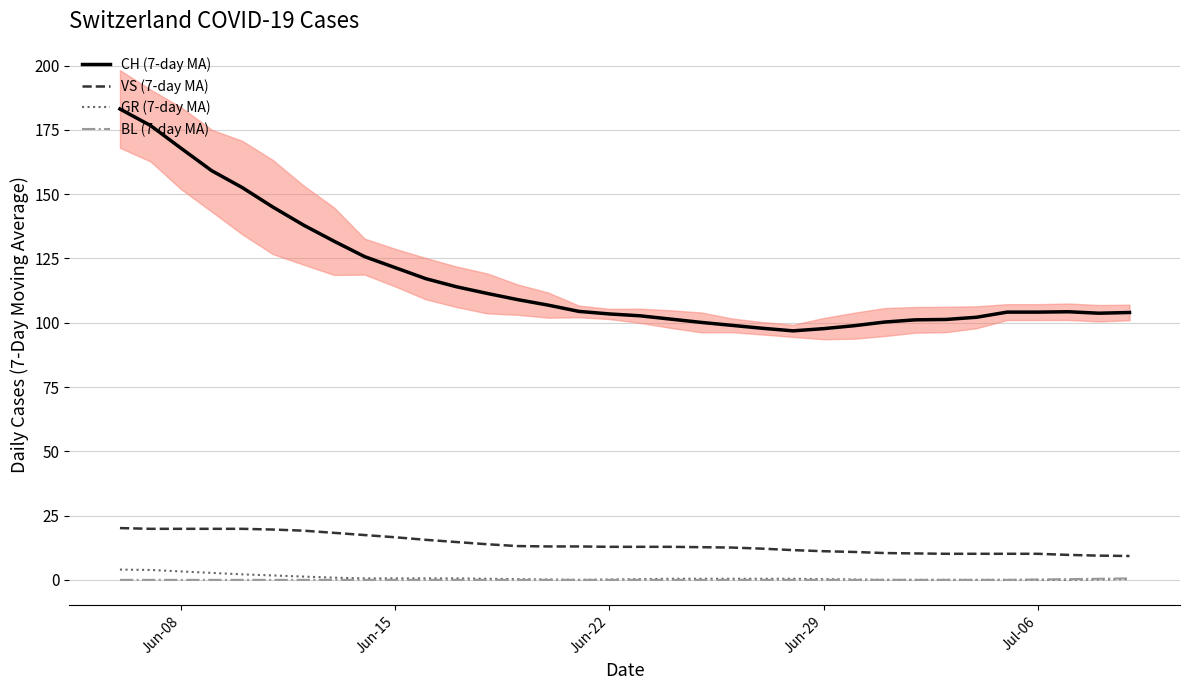

What are all the series names shown in the legend?

CH (7-day MA), VS (7-day MA), GR (7-day MA), BL (7-day MA)